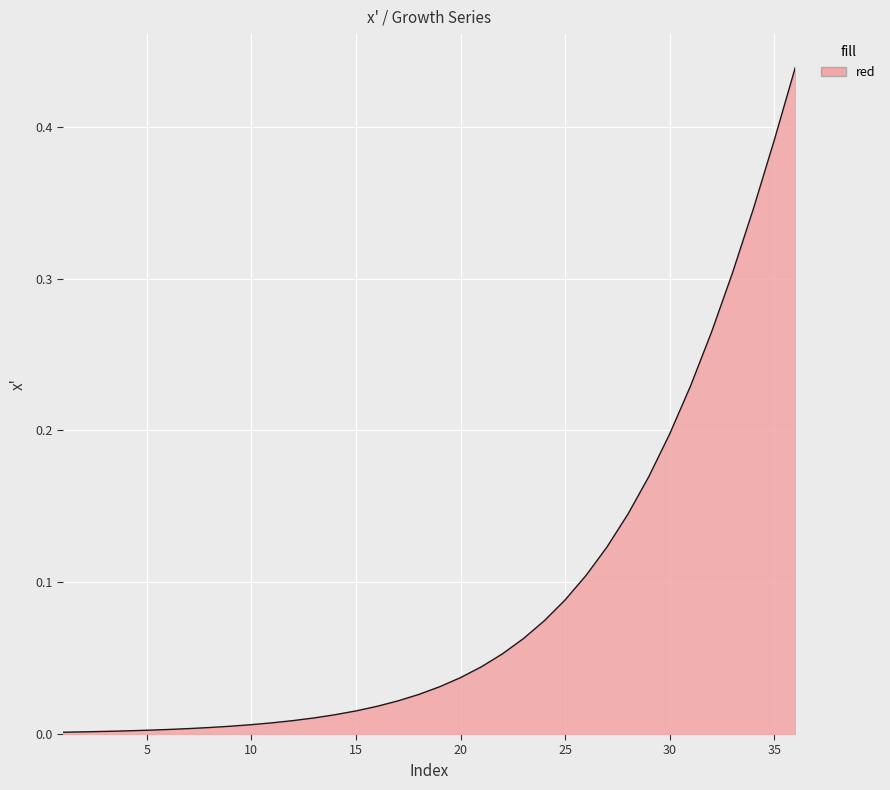

Is this an area chart (filled region under the line)?

Yes